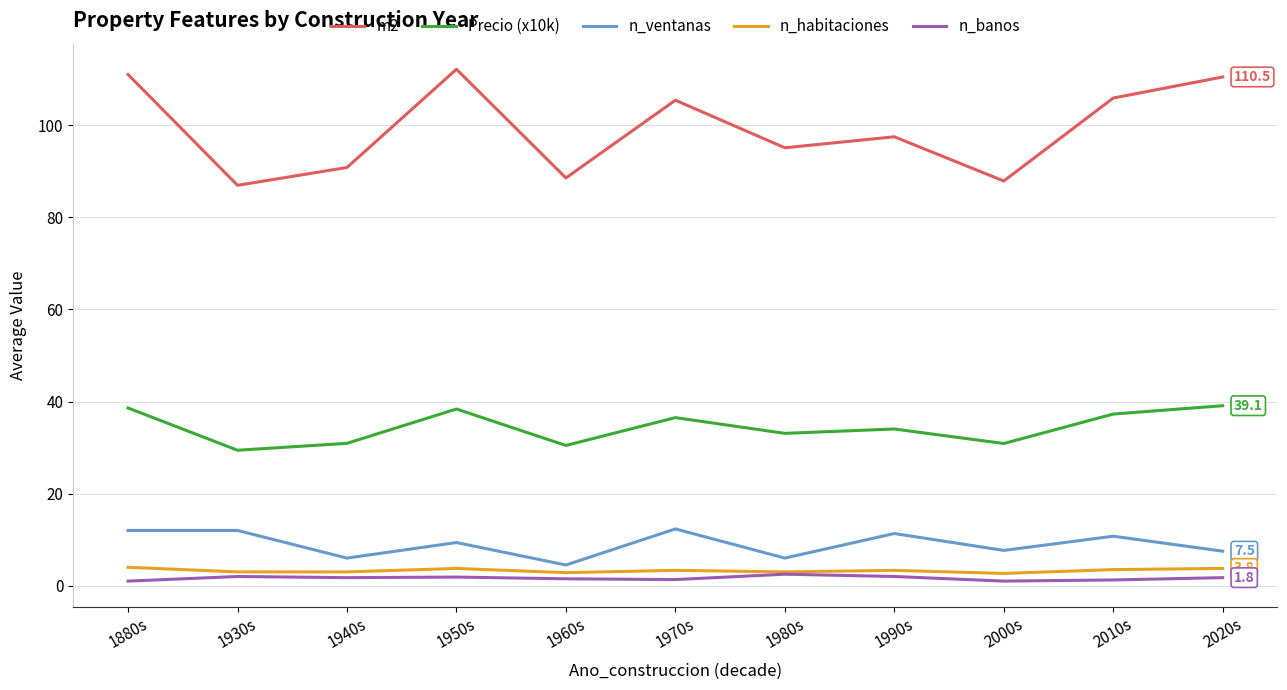

Is the value of n_ventanas at 1970s greater than the value of Precio (x10k) at 2010s?

No